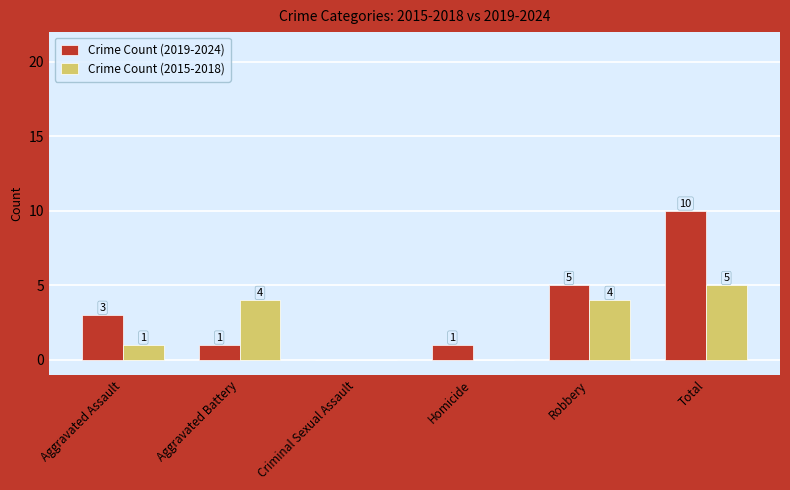

True or false: Crime Count (2019-2024) has a value of 5 at Aggravated Assault.

False